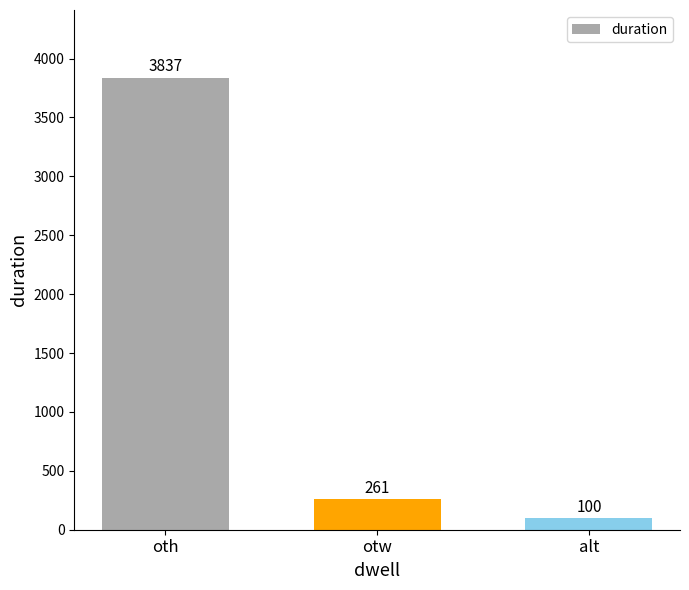

What is the difference between the values at oth and alt?

3737